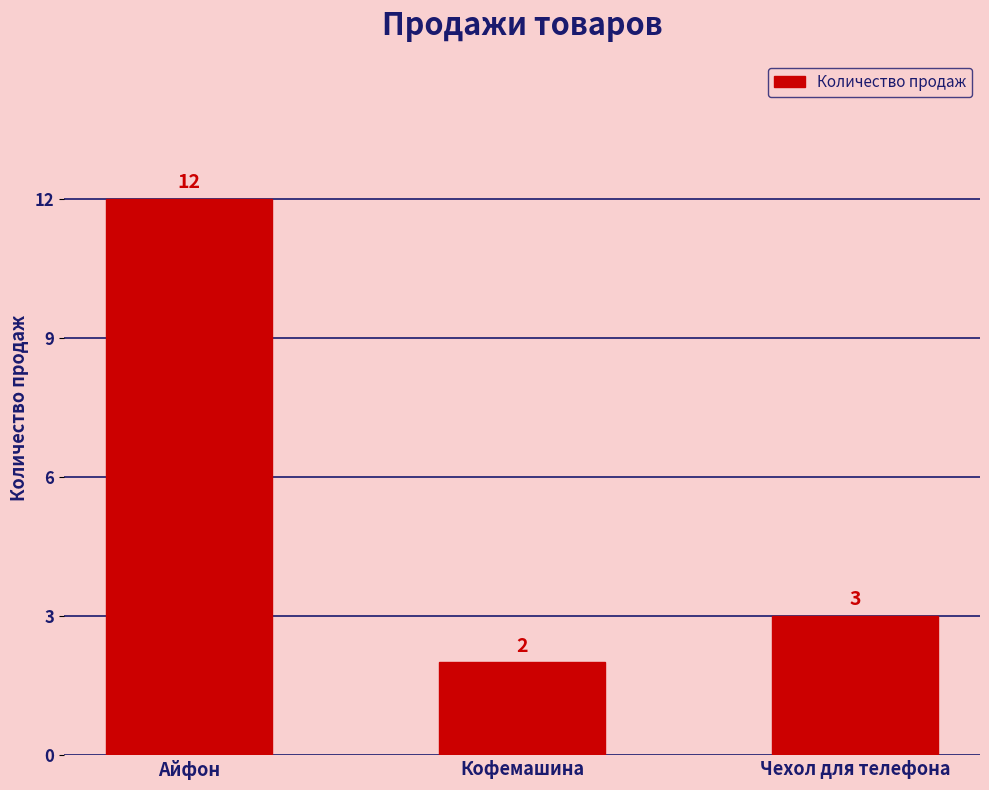

Reading right to left, extract all data points from this chart.

Чехол для телефона=3	Кофемашина=2	Айфон=12